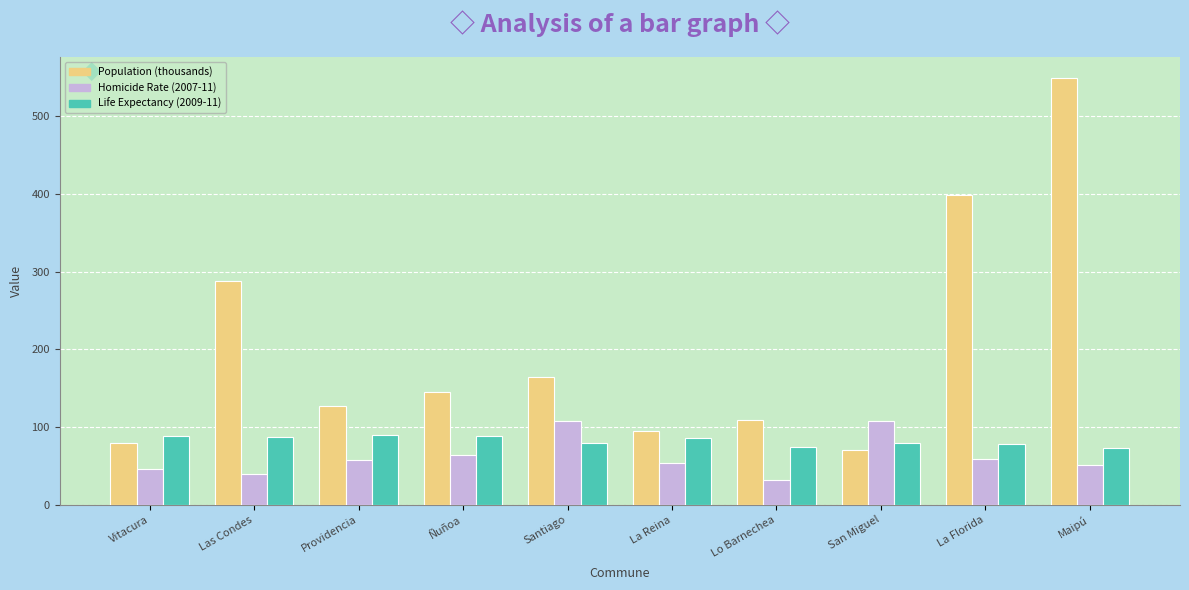

Rank the series at Maipú from lowest to highest value.

Homicide Rate (2007-11), Life Expectancy (2009-11), Population (thousands)